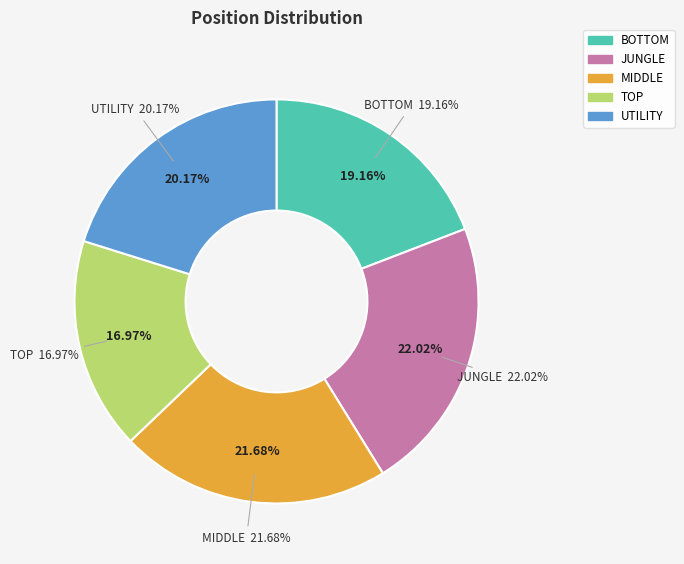

Rank the categories by value from highest to lowest.

JUNGLE, MIDDLE, UTILITY, BOTTOM, TOP